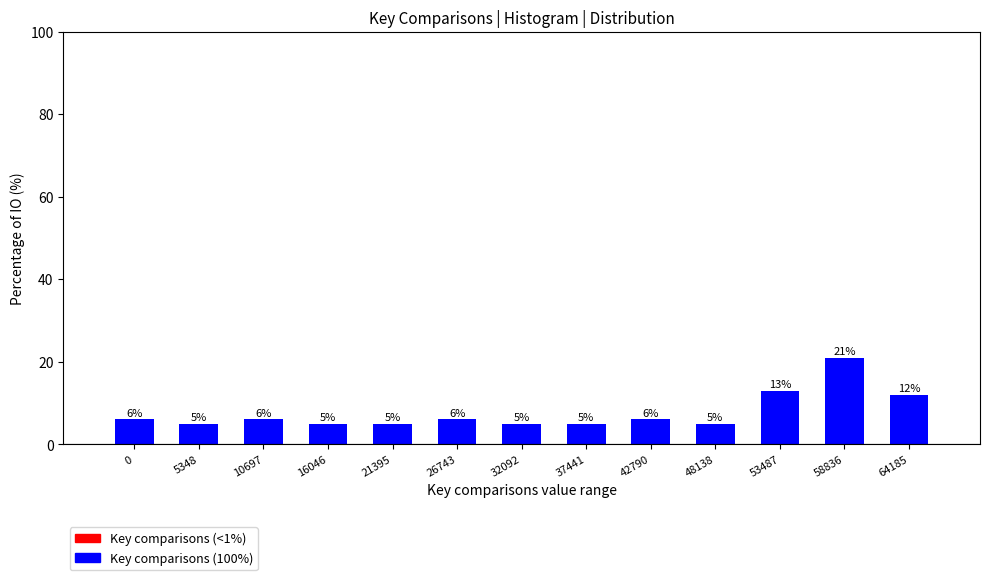

Reading right to left, list all the values displayed in this chart.

64185=12	58836=21	53487=13	48138=5	42790=6	37441=5	32092=5	26743=6	21395=5	16046=5	10697=6	5348=5	0=6